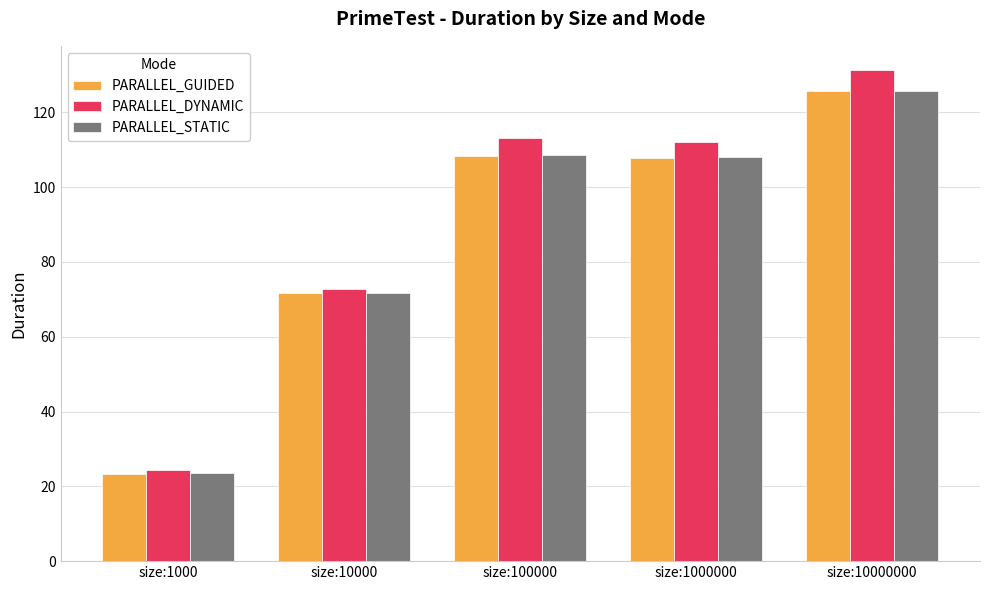

What is the difference between the second highest and second lowest values in the PARALLEL_STATIC series?

37.0